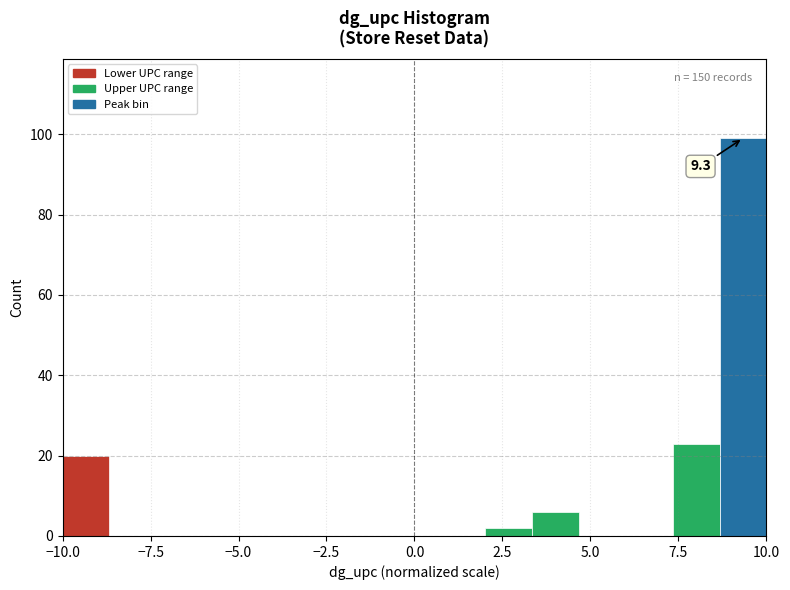

Read against the x-axis, roughly where is the centre of the tallest bar?

9.5